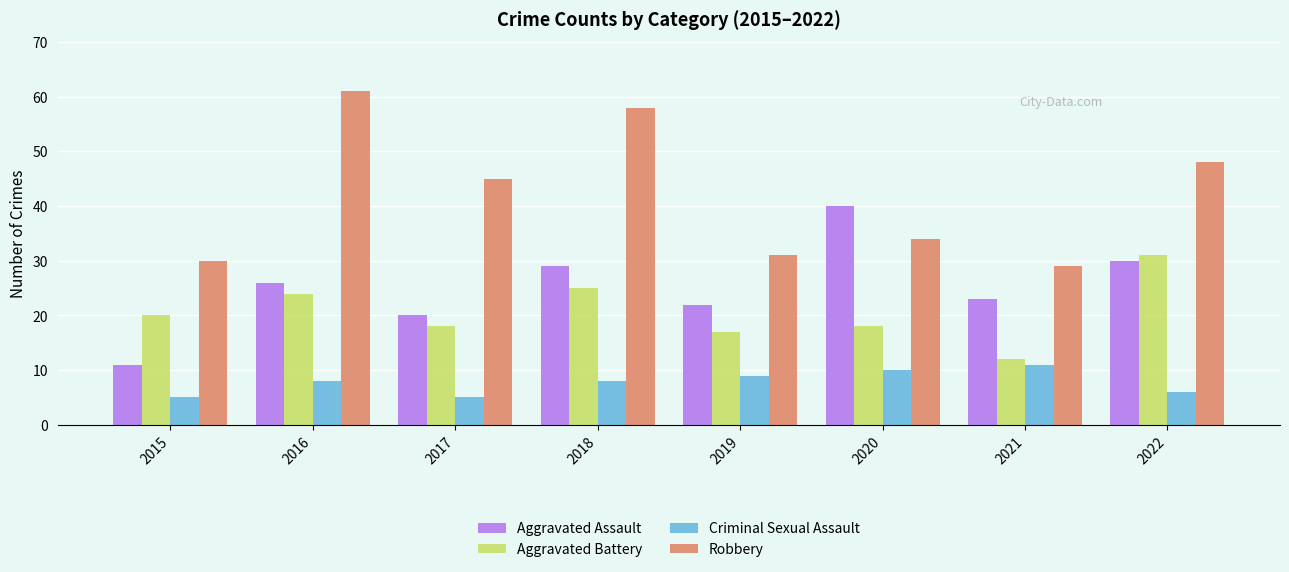

True or false: Robbery has a value of 12 at 2021.

False